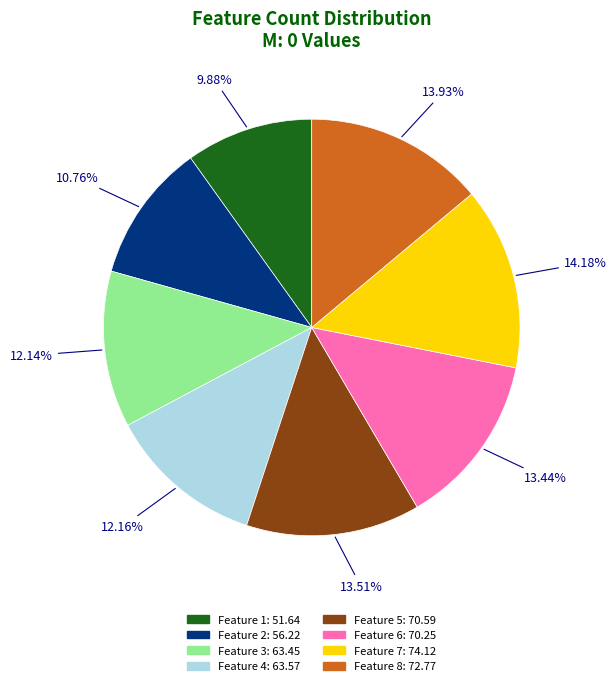

Is there any slice that represents more than half of the pie?

No